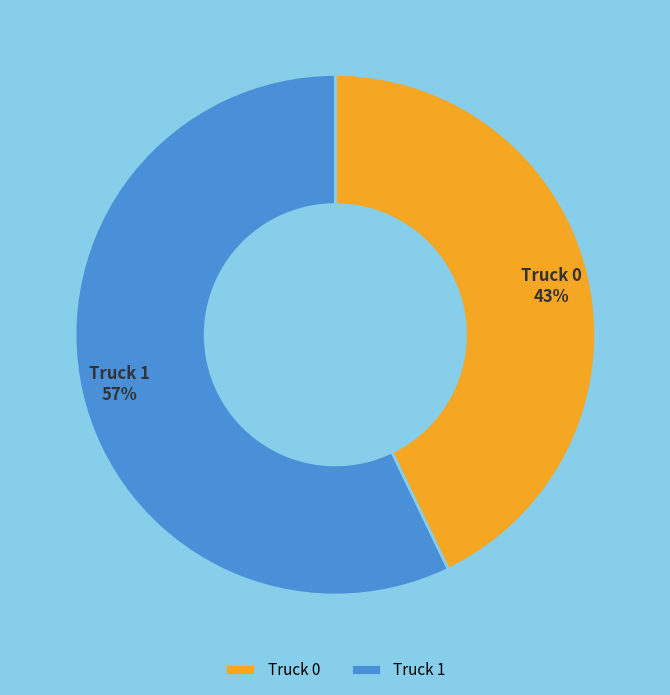

True or false: Truck 0 accounts for 43% of the total.

True